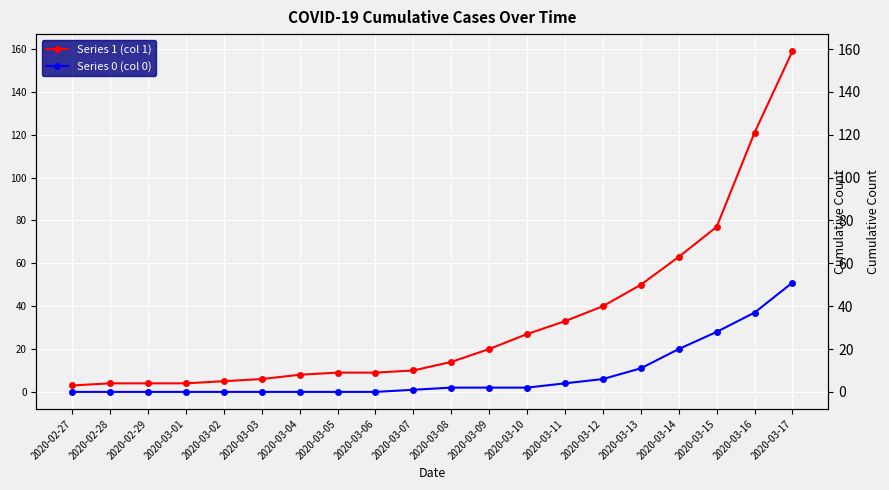

What is the difference between the highest and lowest values at 2020-03-06?

9